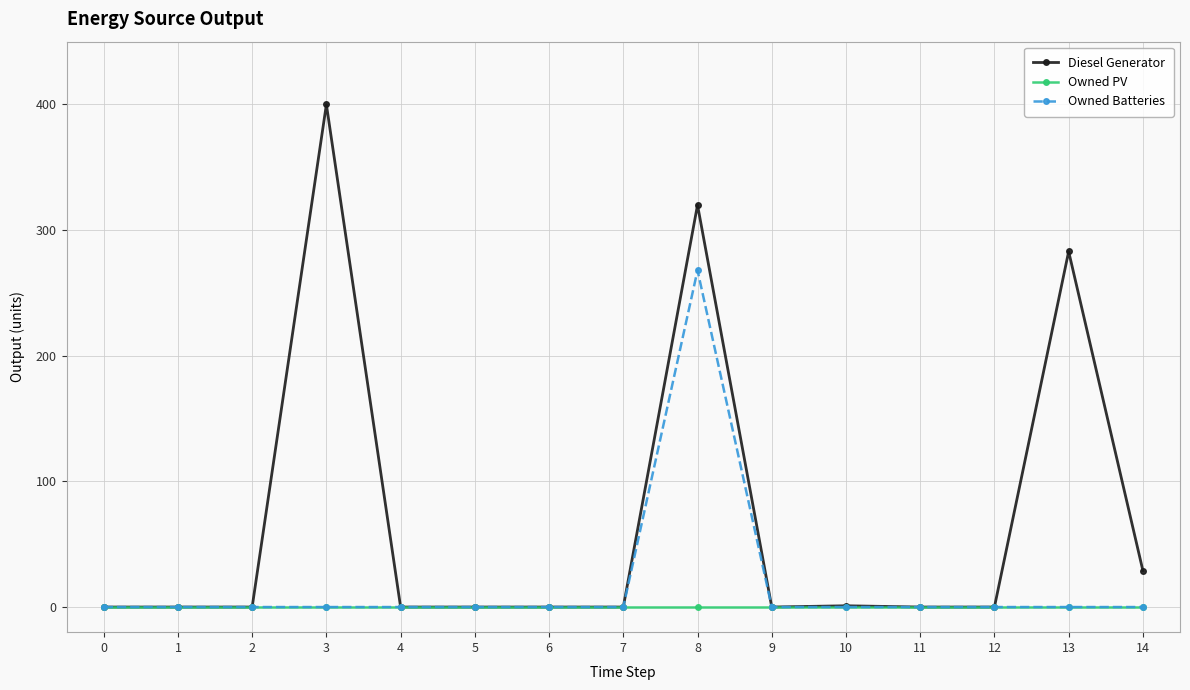

True or false: Diesel Generator has more than 0 points higher than both neighbors.

True